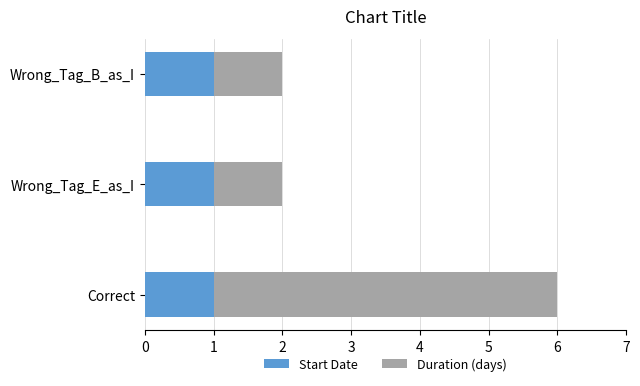

The value of Start Date at Correct is 1. True or false?

True